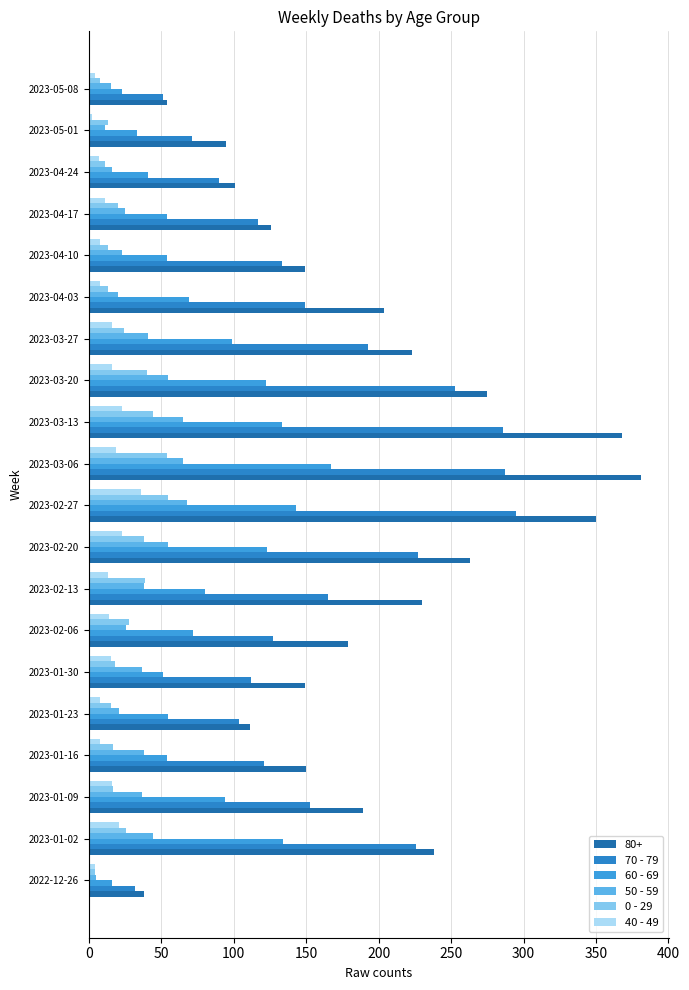

What are all the series names shown in the legend?

80+, 70 - 79, 60 - 69, 50 - 59, 0 - 29, 40 - 49